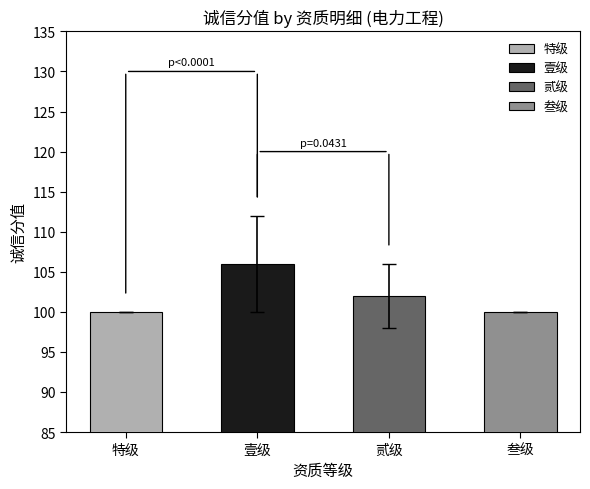

List the labels in order of 基础分 value, smallest first.

特级, 叁级, 贰级, 壹级